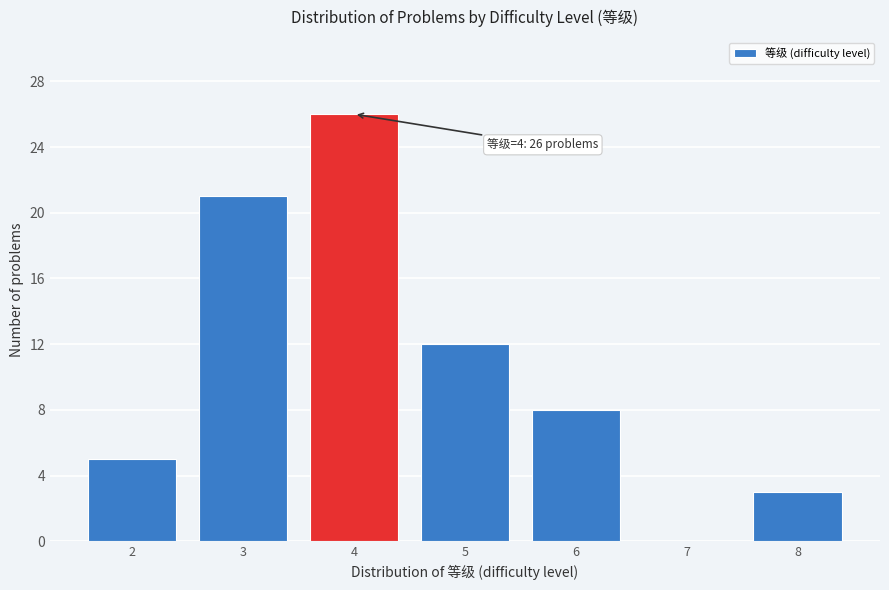

Which range on the x-axis has the tallest bar?

3.5 to 4.5